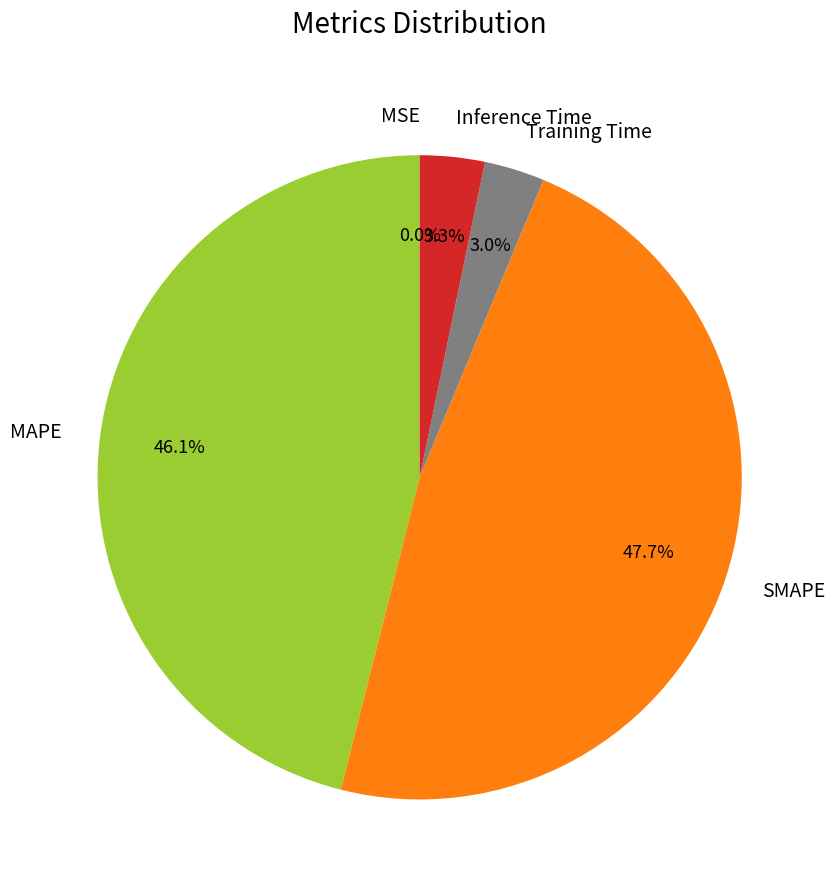

How much of the chart is everything except MAPE?

53.9%